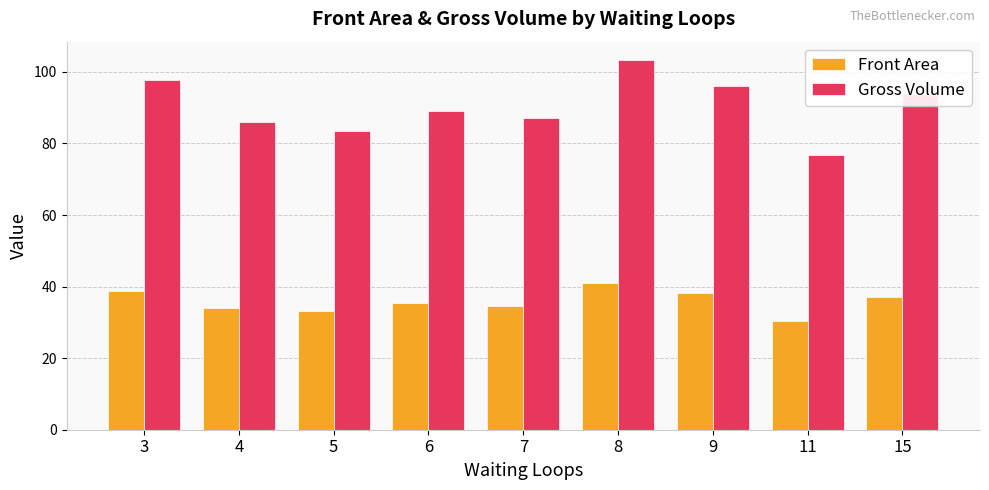

Which series has the largest range (max minus min)?

Gross Volume